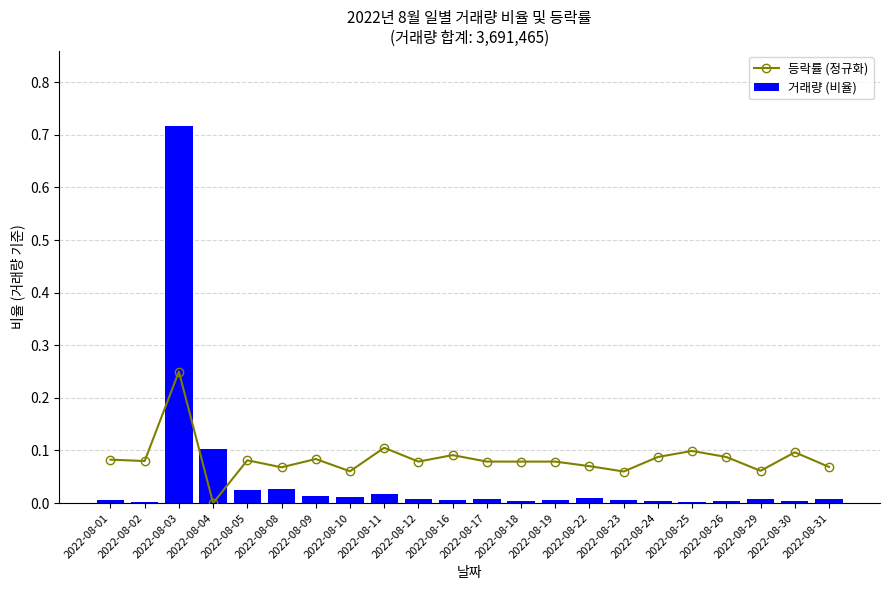

What is the difference between the maximum and second lowest values in the 거래량 (비율) series?

0.7